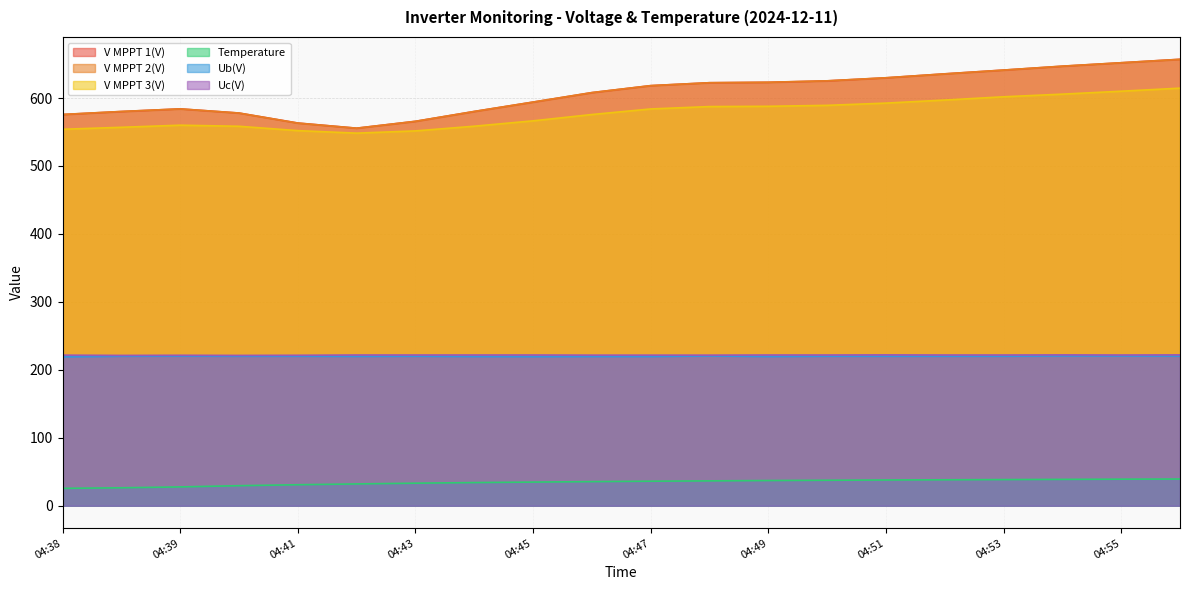

At how many categories does at least one series exceed 573?

17